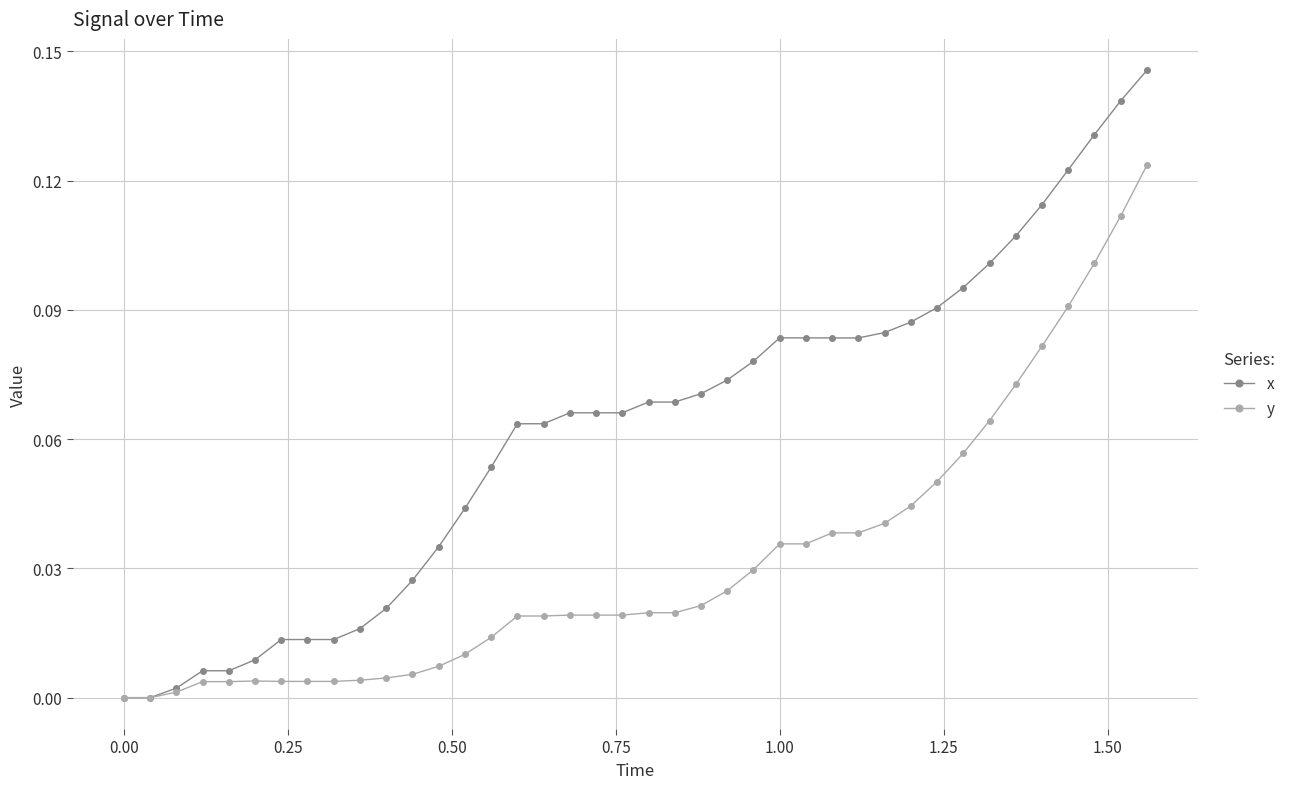

List the series in order of their overall mean, highest first.

x, y